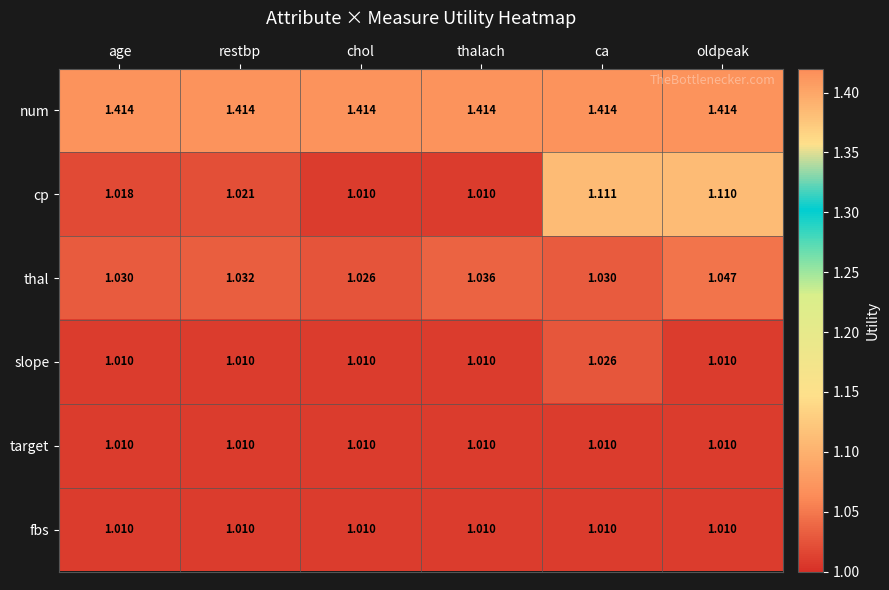

Which series has the widest spread of values?

cp